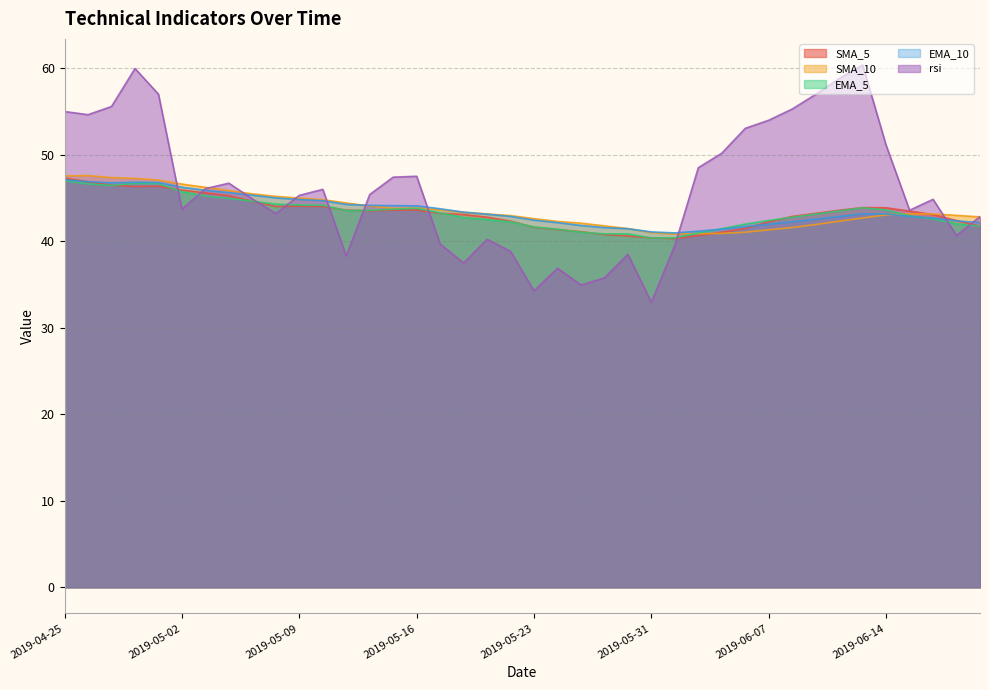

True or false: rsi has a value of 54.0 at 2019-06-07.

True